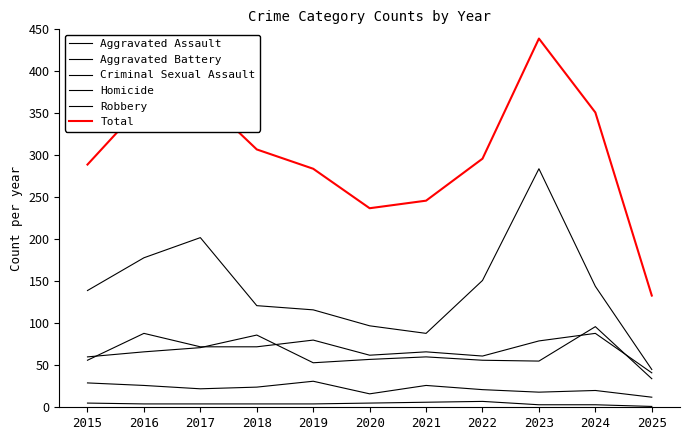

Which series changed the most between 2021 and 2025?

Total